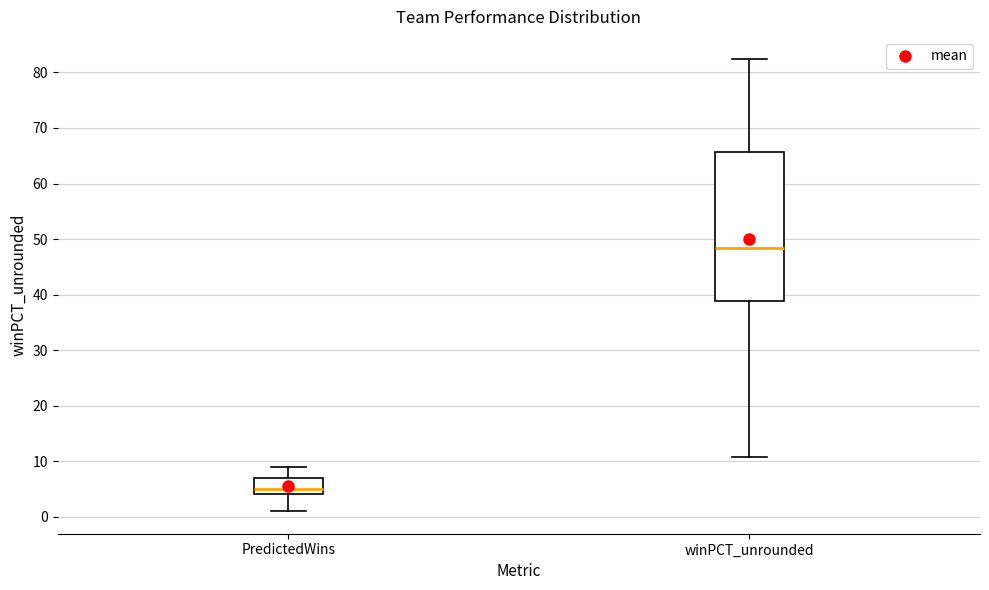

Which box has the lowest median line?

PredictedWins